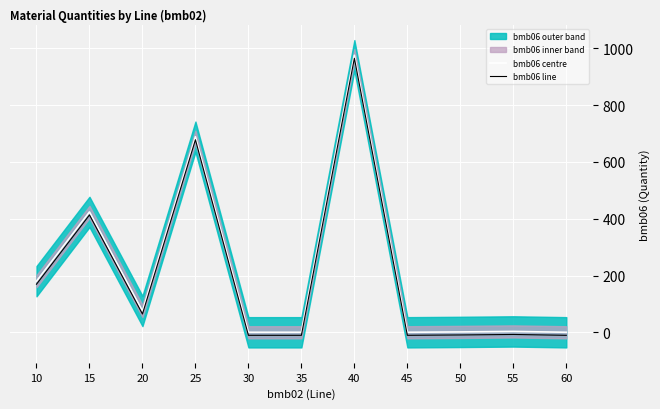

Rank the categories by bmb06 centre value from highest to lowest.

40, 25, 15, 10, 20, 55, 50, 30, 35, 45, 60